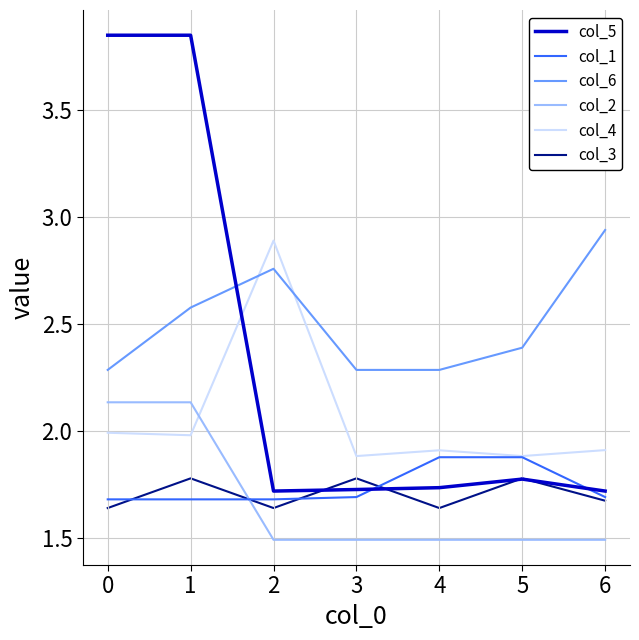

What are all the series names shown in the legend?

col_5, col_1, col_6, col_2, col_4, col_3